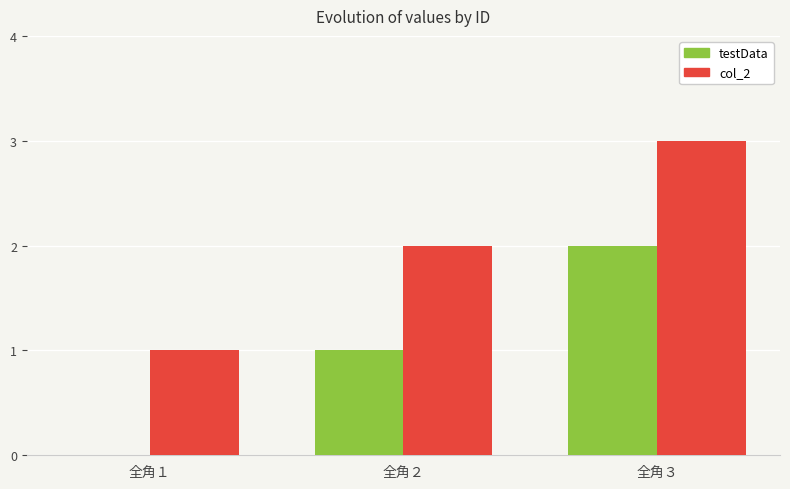

At which category is the sum across all series the highest?

全角３